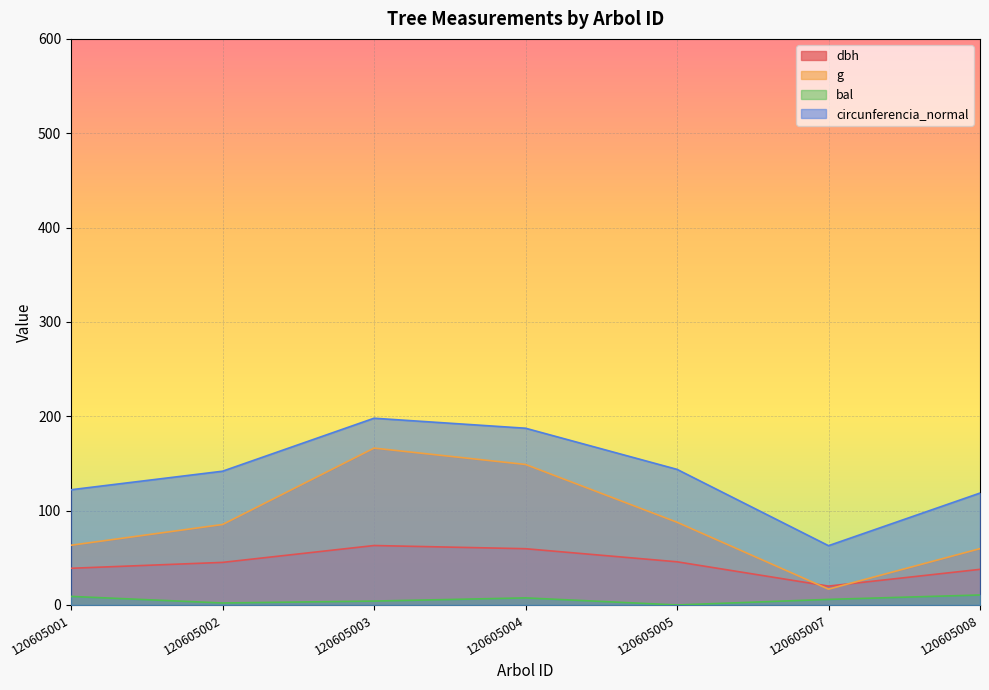

What is the total value across all series at 120605005?

277.1